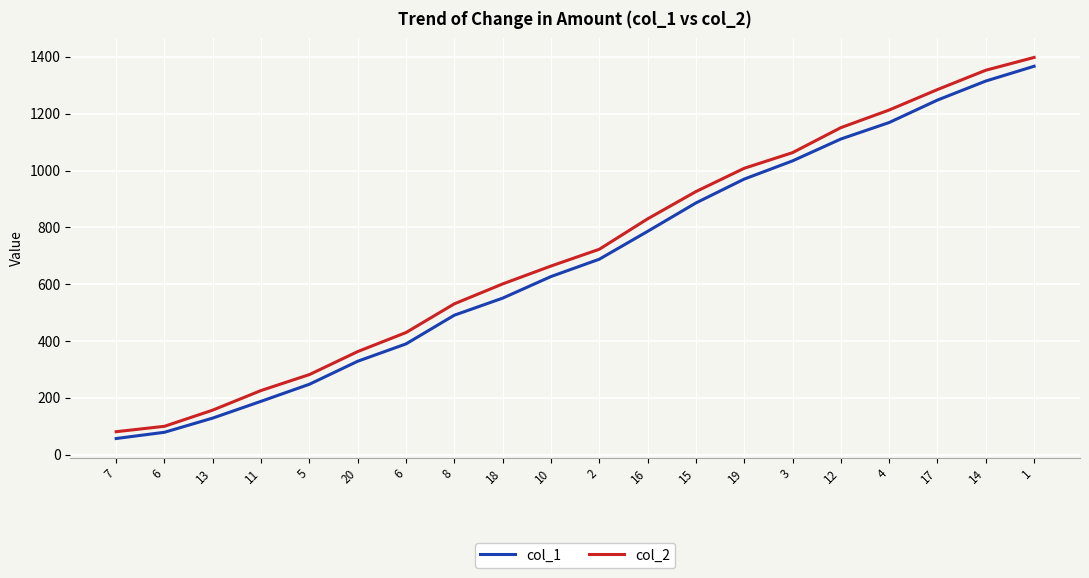

What is the minimum value for col_2?

81